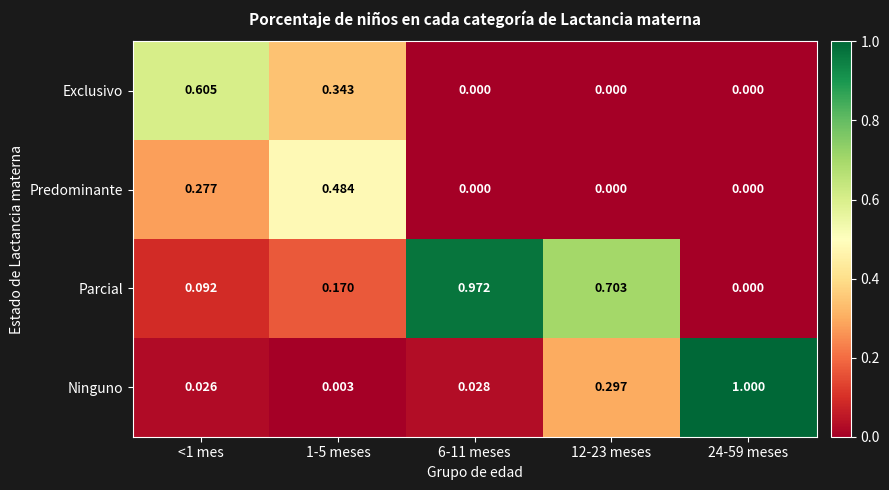

List the series in order of their peak value, highest first.

Ninguno, Parcial, Exclusivo, Predominante